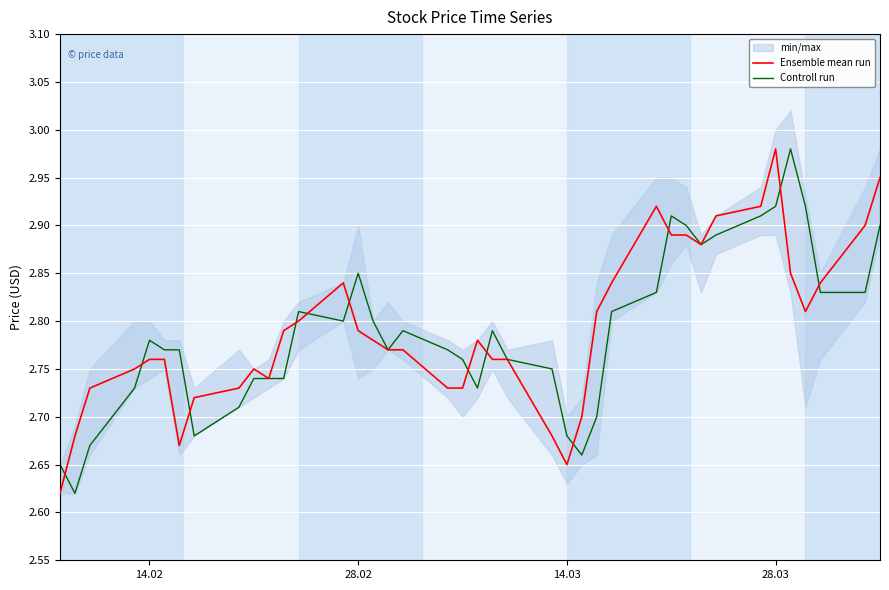

What is the difference between the maximum and minimum values in the Controll run series?

0.4